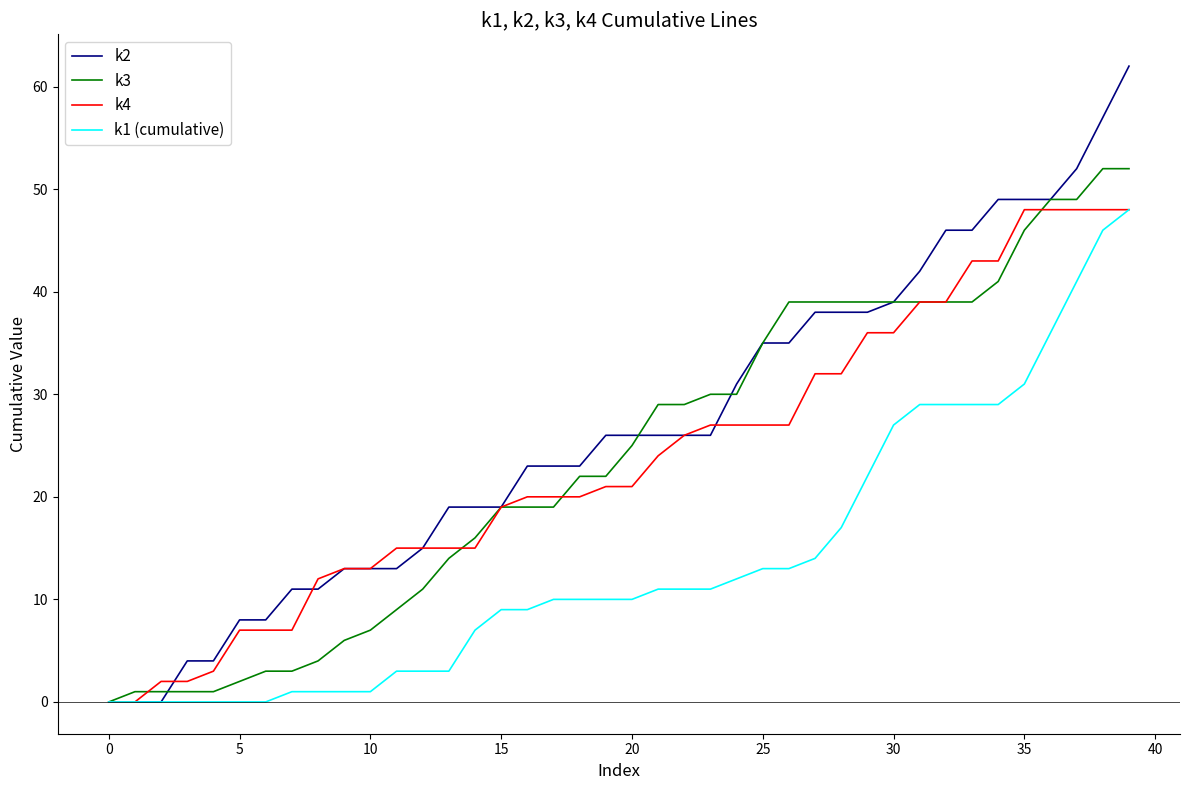

Which series has the largest range (max minus min)?

k2